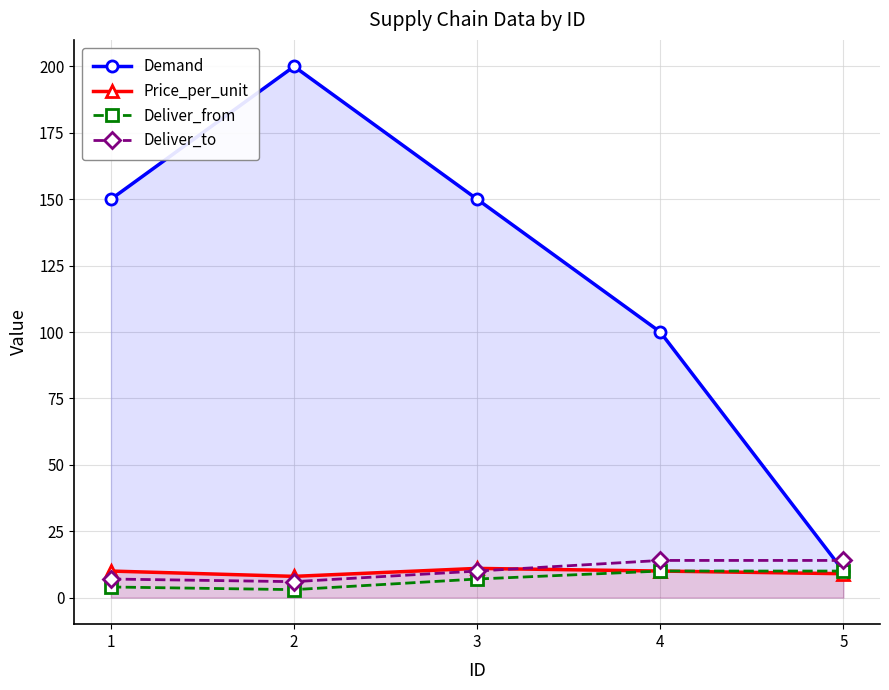

How many lines are shown in the chart?

4